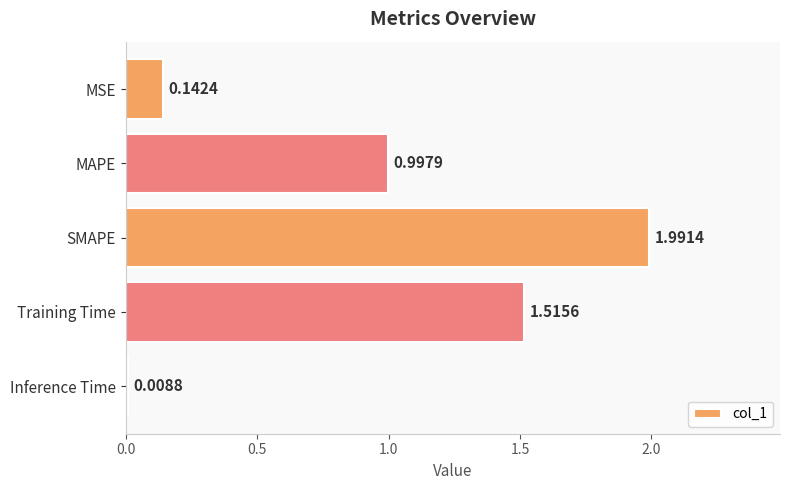

List the labels in order of value, smallest first.

Inference Time, MSE, MAPE, Training Time, SMAPE